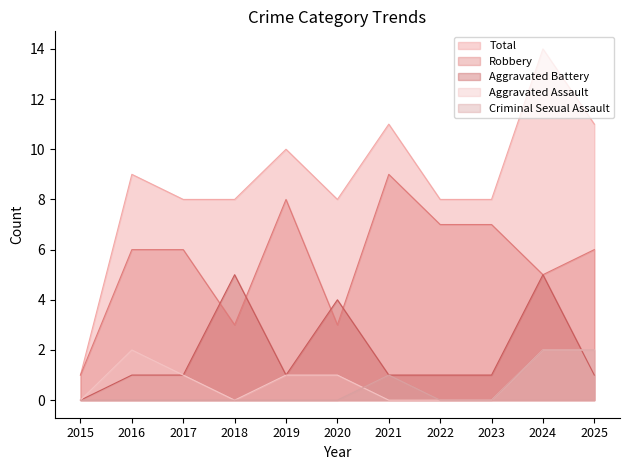

How many Aggravated Battery values are between 1 and 4?

8